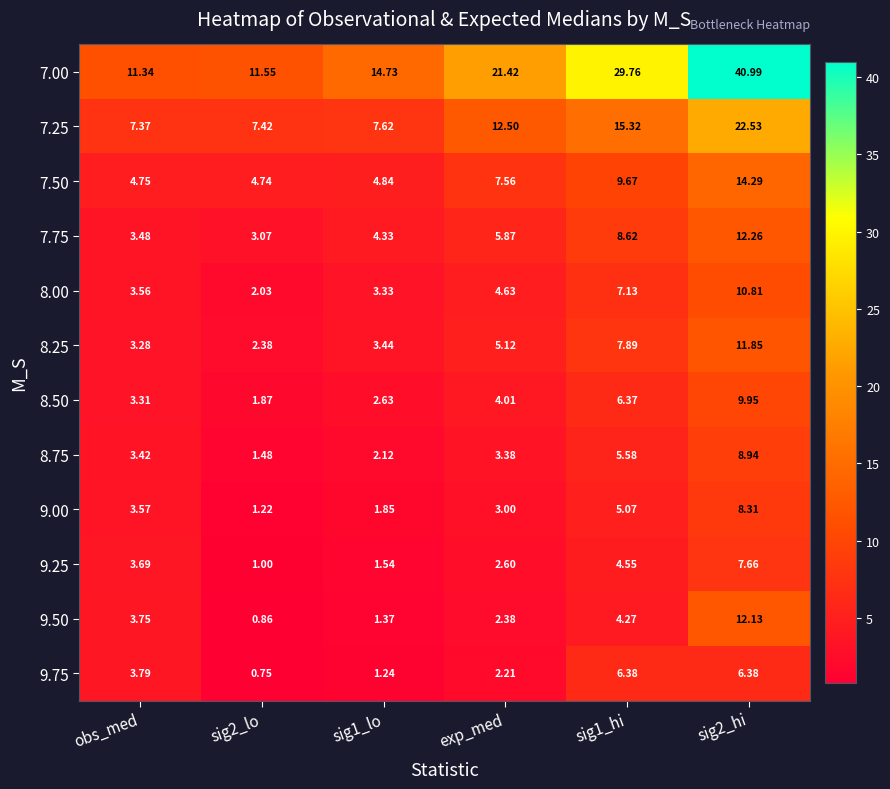

Rank the series by their maximum value, from highest to lowest.

7.00, 7.25, 7.50, 7.75, 9.50, 8.25, 8.00, 8.50, 8.75, 9.00, 9.25, 9.75